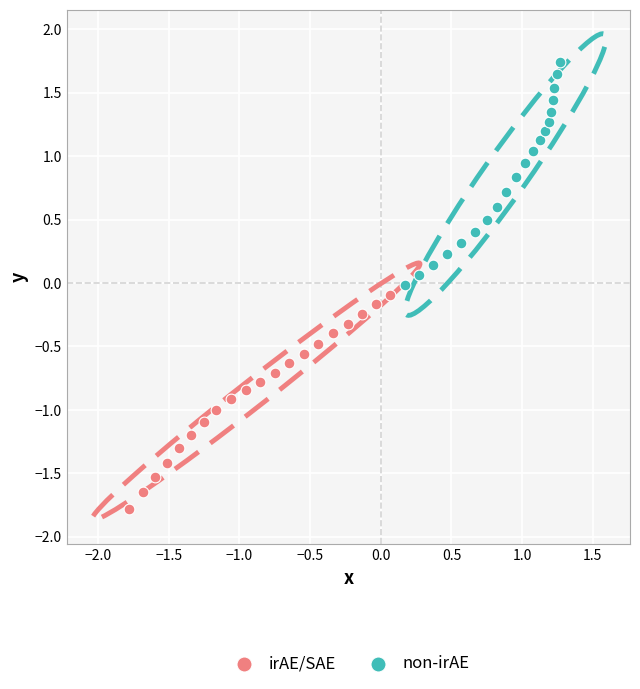

Which series reaches the minimum Y coordinate?

irAE/SAE